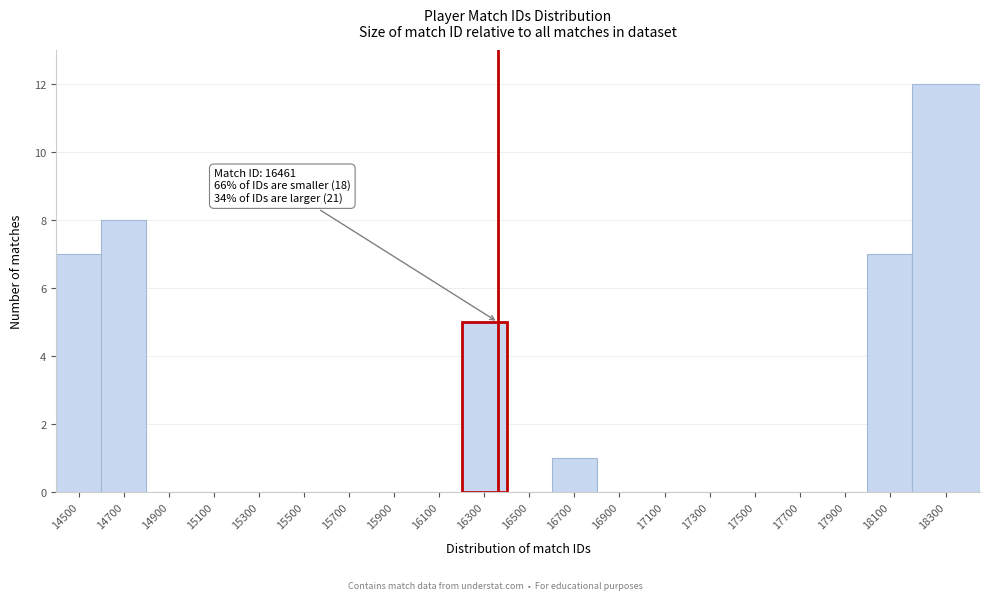

Reading right to left, list all the values displayed in this chart.

18300=12	18100=7	17900=0	17700=0	17500=0	17300=0	17100=0	16900=0	16700=1	16500=0	16300=5	16100=0	15900=0	15700=0	15500=0	15300=0	15100=0	14900=0	14700=8	14500=7